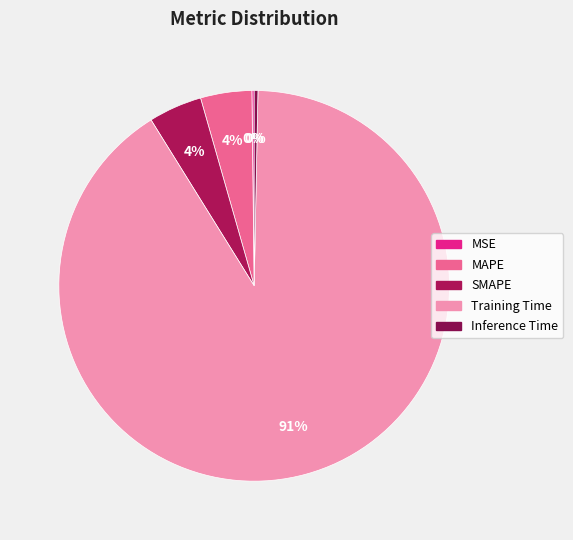

Does SMAPE account for over 50% of the chart?

No